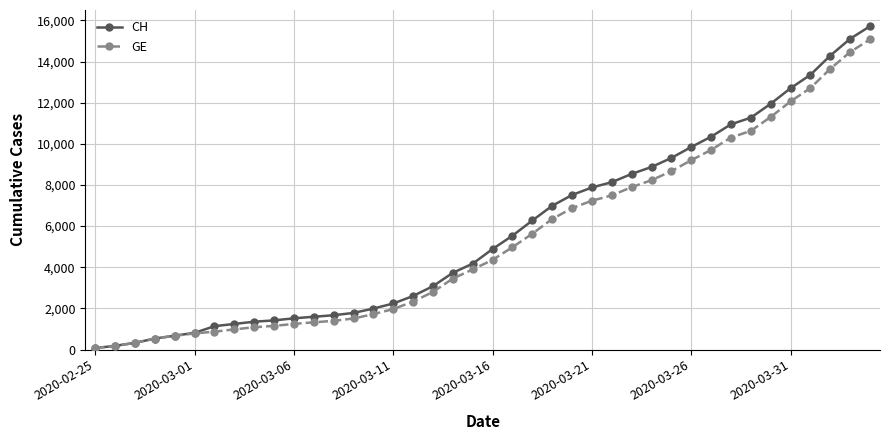

At how many categories does at least one series exceed 13920?

3